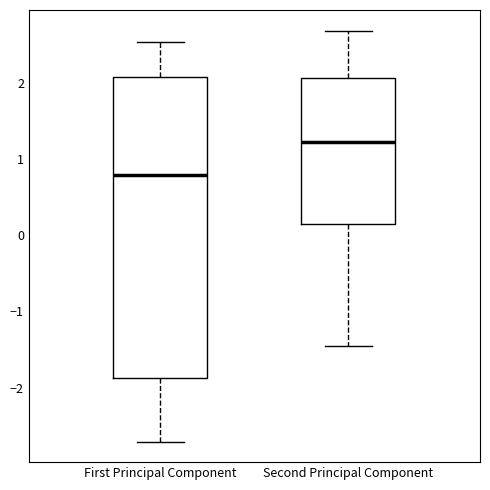

Which box is the tallest, from its lower edge to its upper edge?

First Principal Component